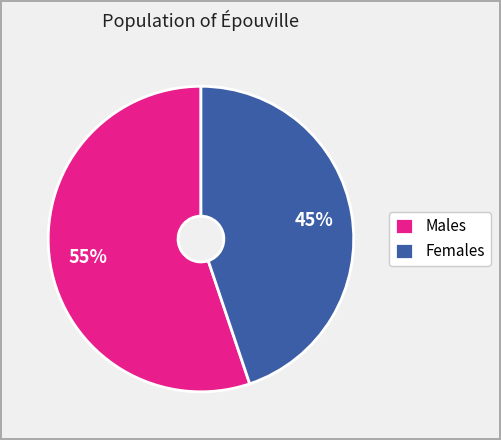

Does Females represent more than half of the total?

No